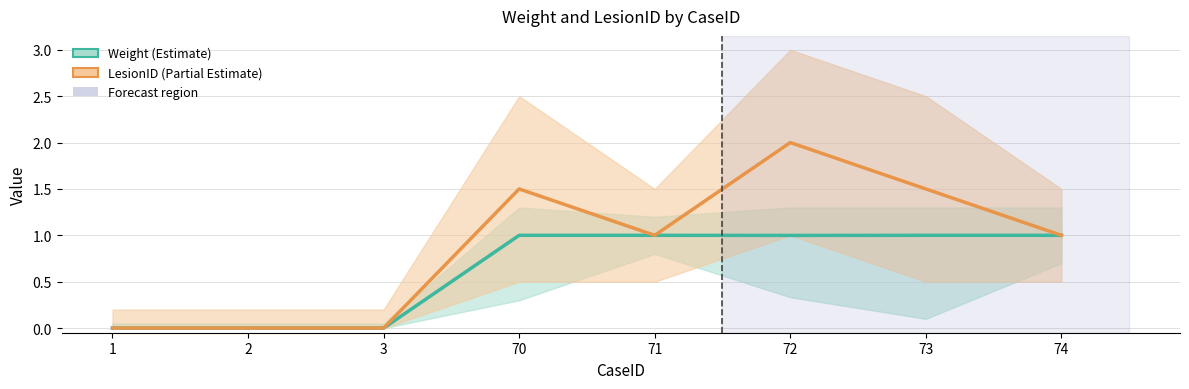

Which category has the highest value in the Weight series?

70